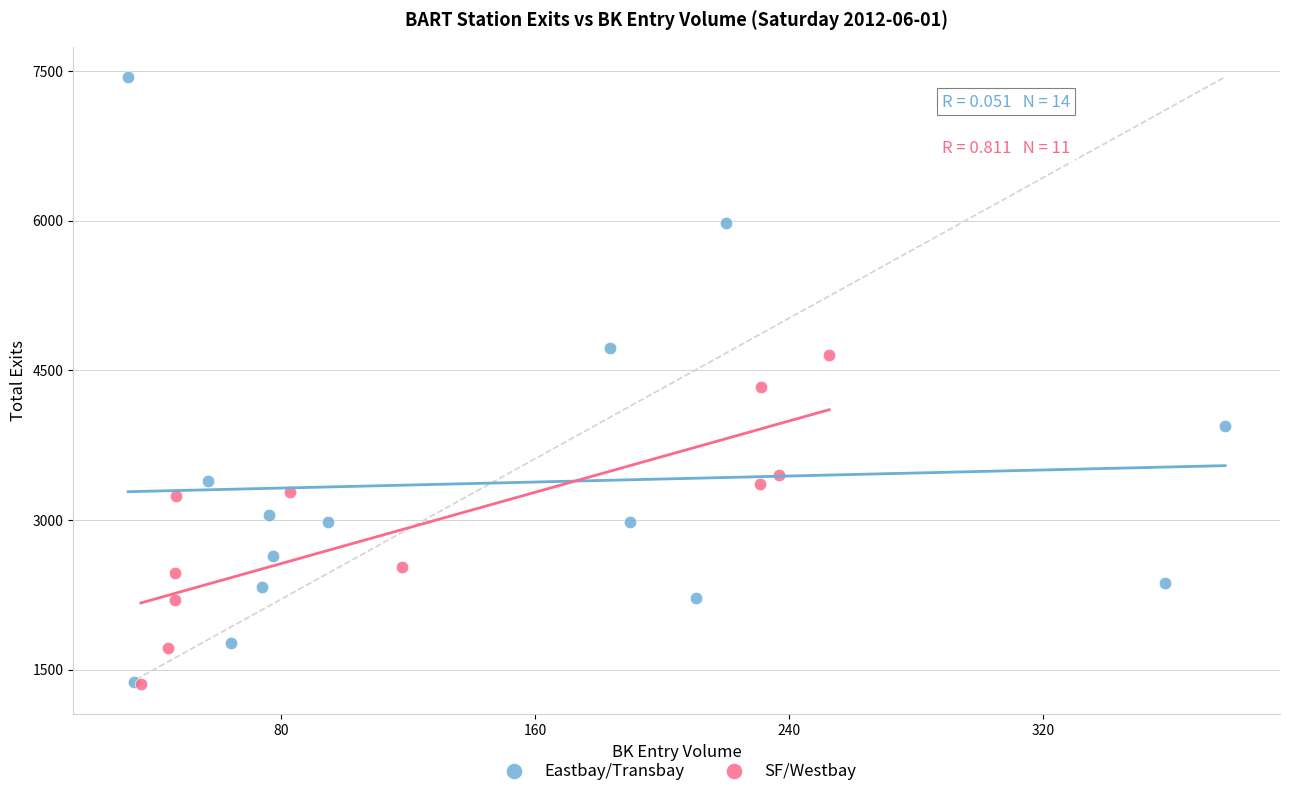

Which series has the largest Y range (max minus min)?

Eastbay/Transbay